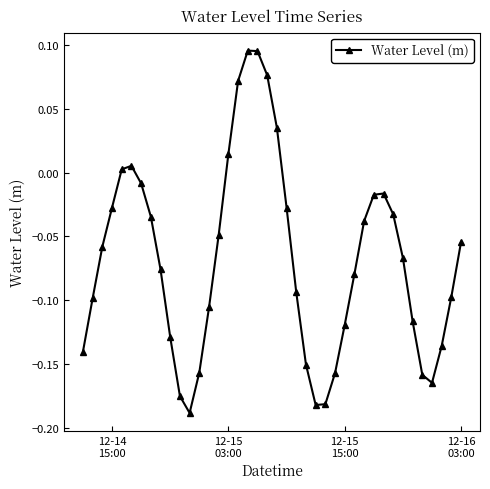

How many interior local valleys (lower than both neighbors) does the data have?

3